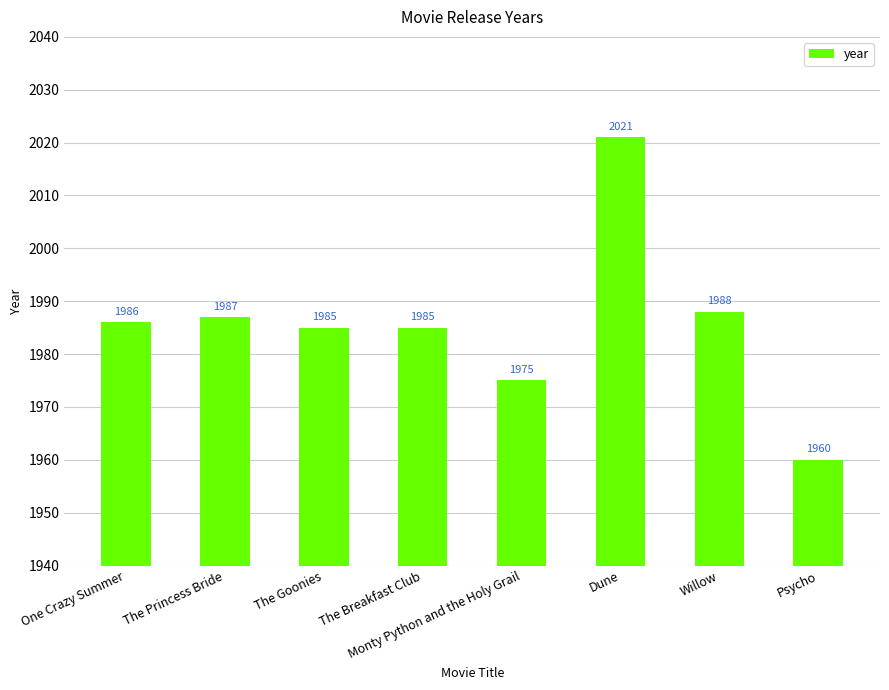

Reading right to left, what are all the values shown in this chart?

1960	1988	2021	1975	1985	1985	1987	1986